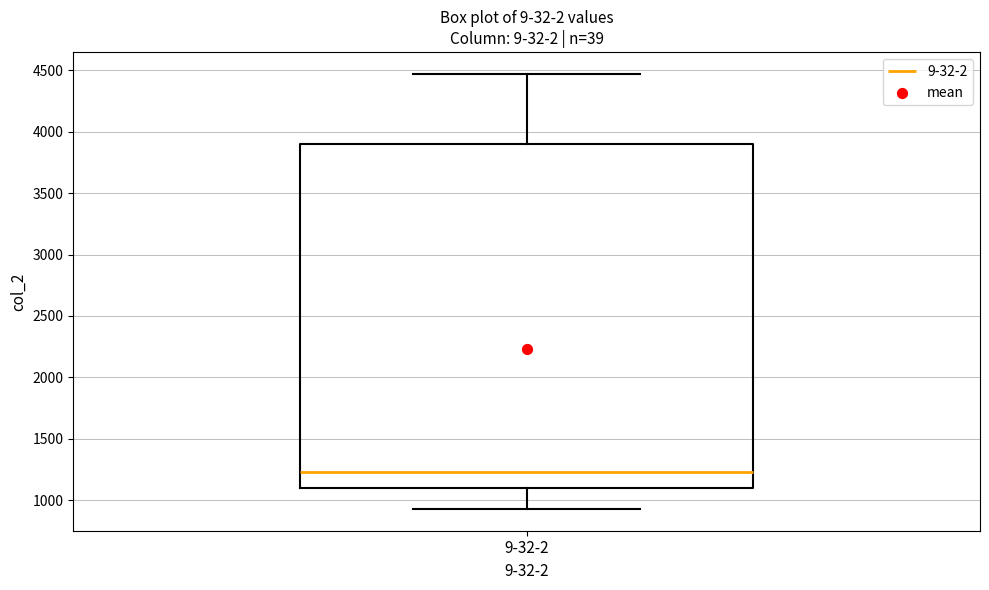

Transcribe this box plot: give where the median line is, the range the box spans, and where the two whiskers end, as read against the y-axis. The values are not printed on the chart, so give them approximately, as read against the axis.

median 1250, box 1100 to 3900, whiskers 950 to 4450